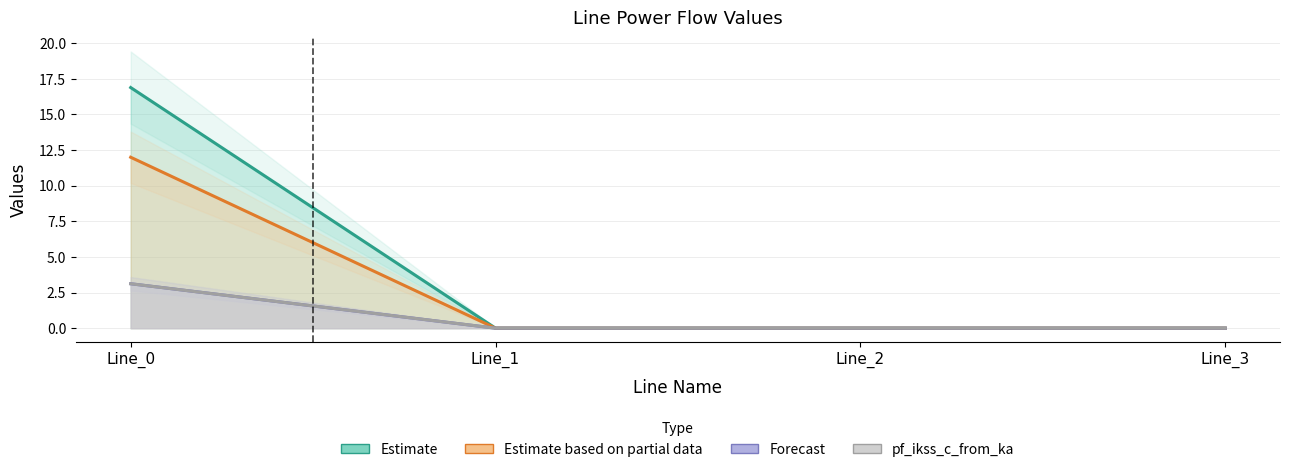

True or false: pf_q_c_from_mvar has a value of 0.0 at Line_3.

True